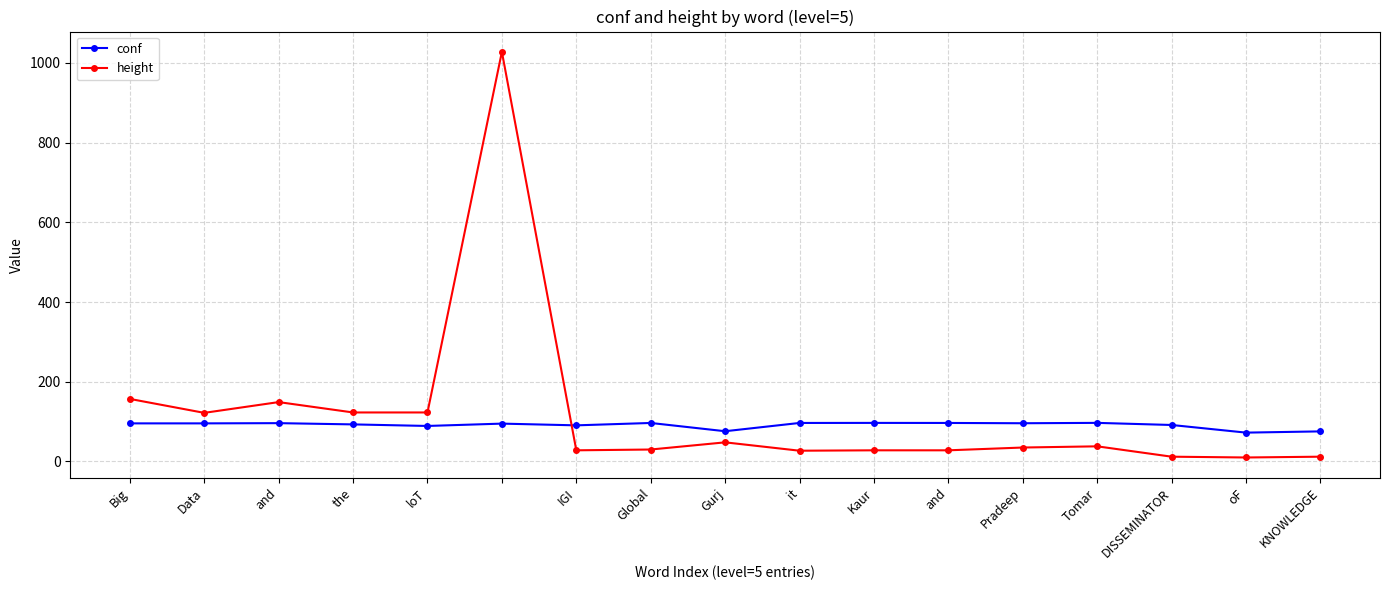

True or false: conf has more than 0 interior local peaks.

True